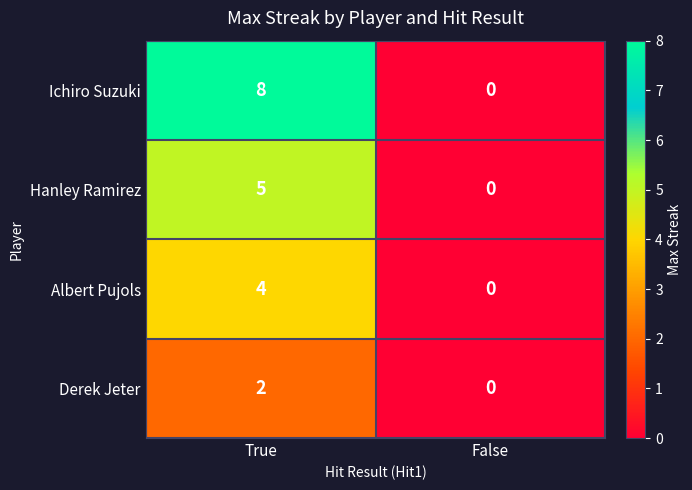

Which label corresponds to the largest value in the chart?

True